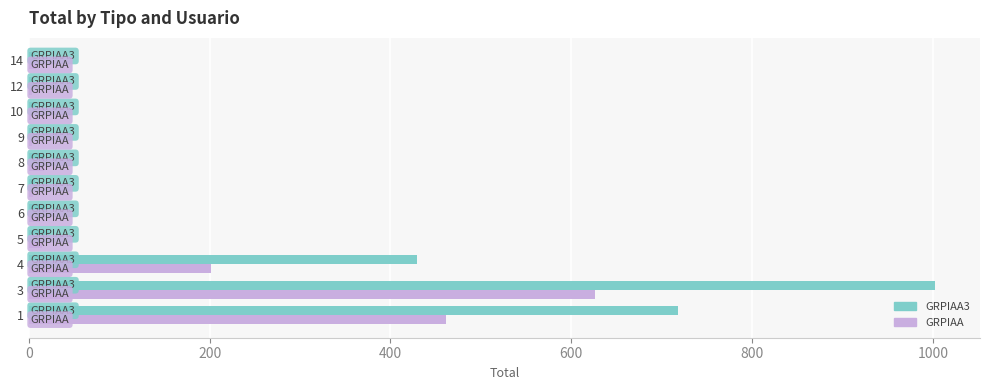

Which series has the largest total across all categories?

GRPIAA3